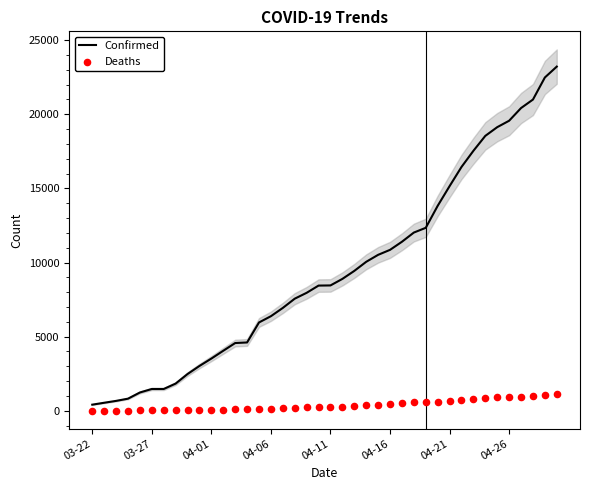

What is the total value across all series at 32?

18334